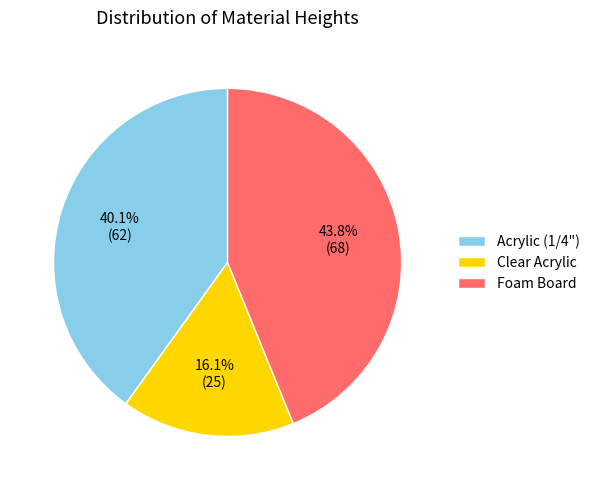

Which has a higher value, Acrylic (1/4") or Foam Board?

Foam Board